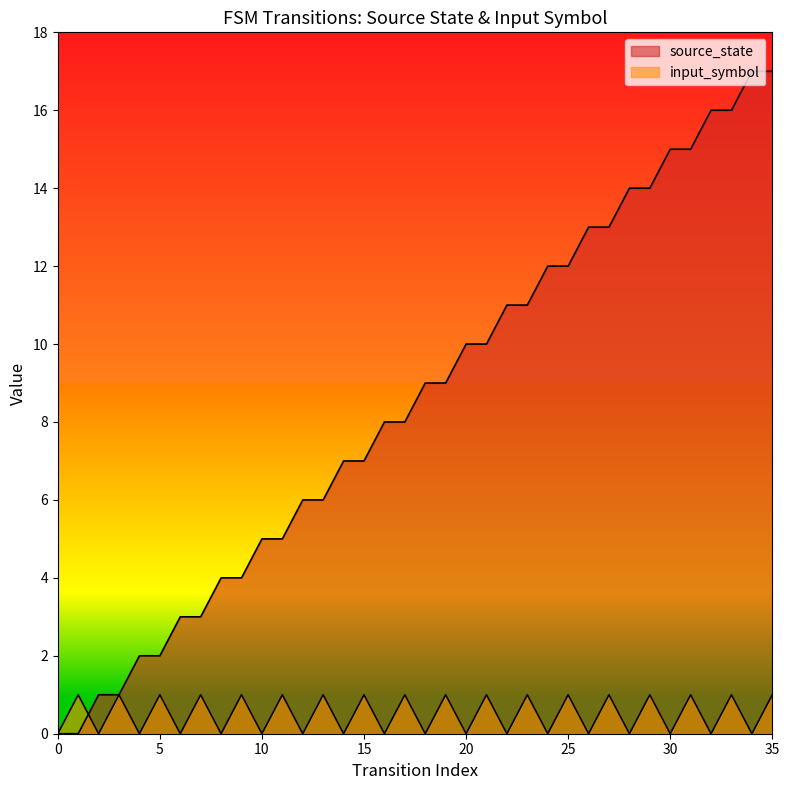

At which category is the sum across all series the highest?

35